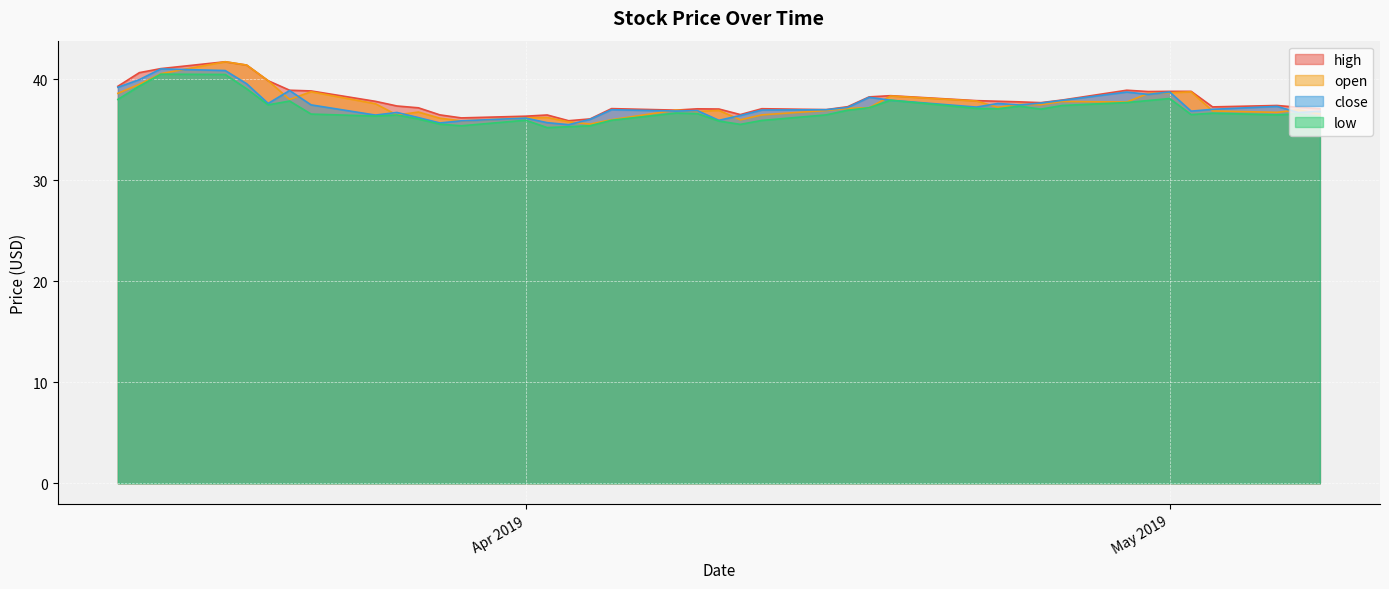

True or false: high and open cross at least once.

False